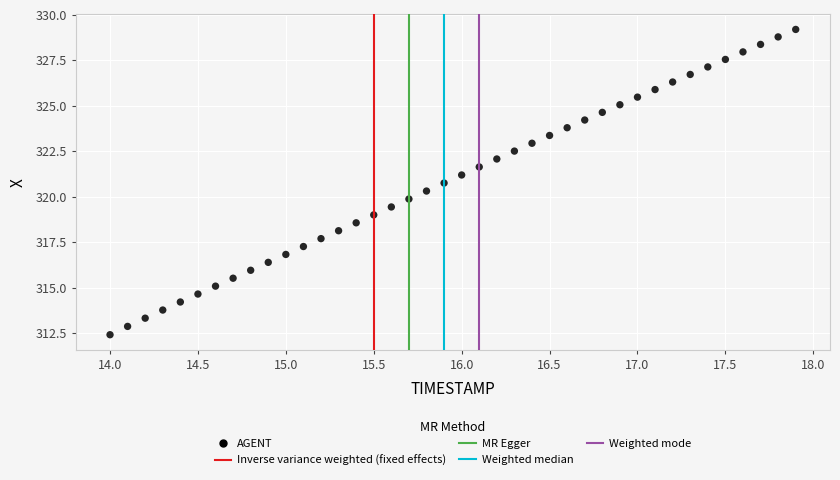

What is the range of Y values (max minus min)?

16.8